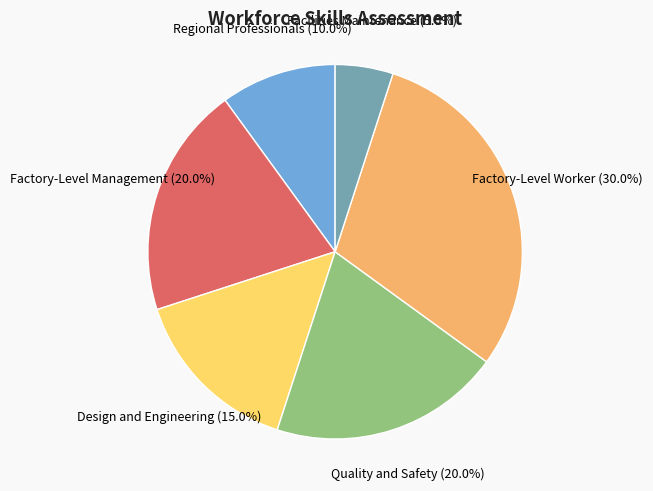

Is there a majority slice in this chart?

No